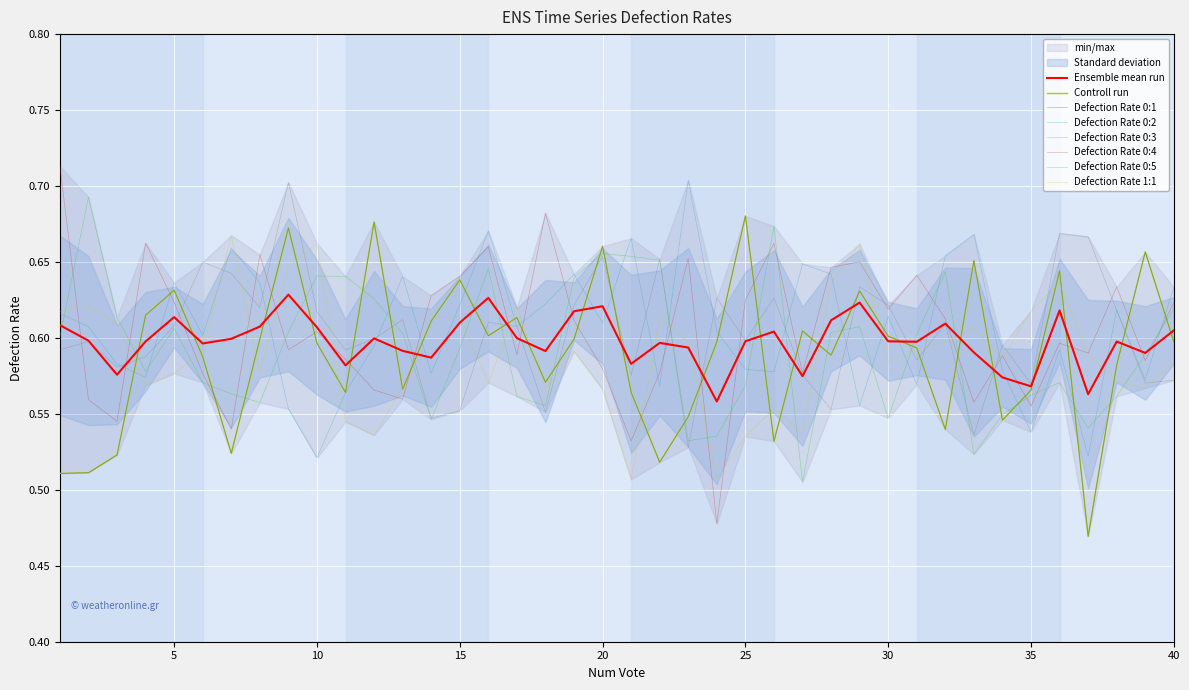

Between 8 and 18, which series saw the biggest shift?

Defection Rate 0:3